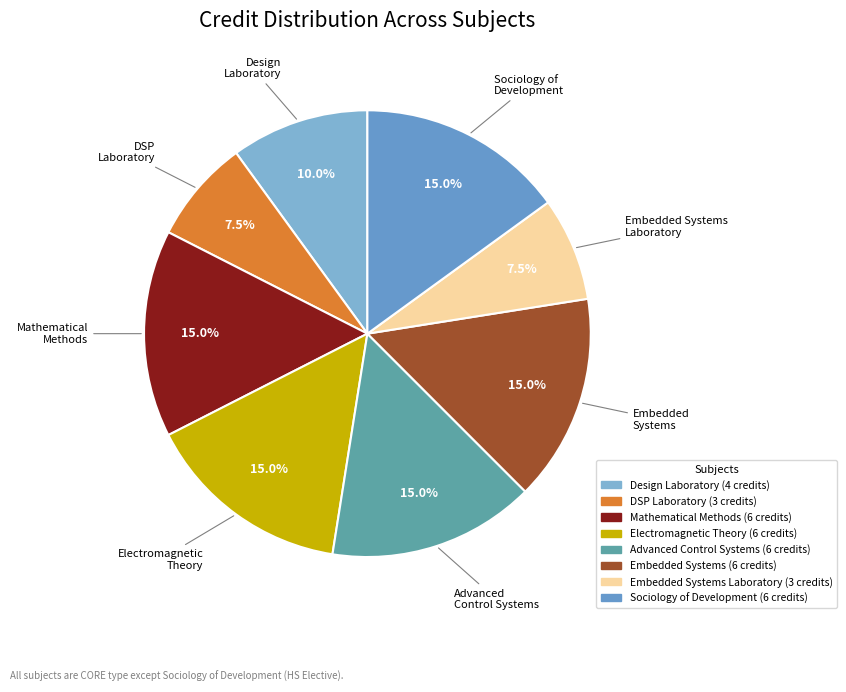

Which slice is the smallest?

Digital Signal Processing Laboratory